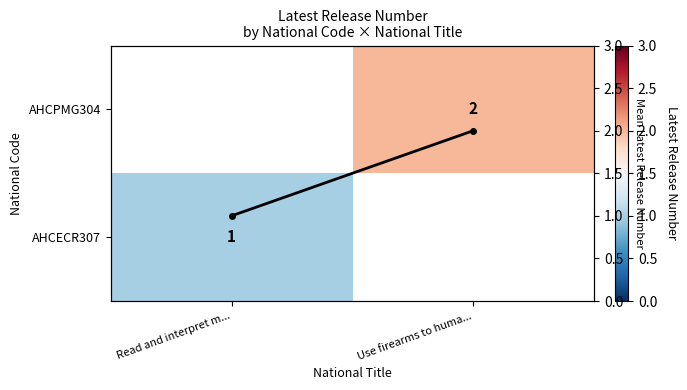

Between Read and interpret m... and Use firearms to huma..., which series saw the biggest shift?

Mean Release Number